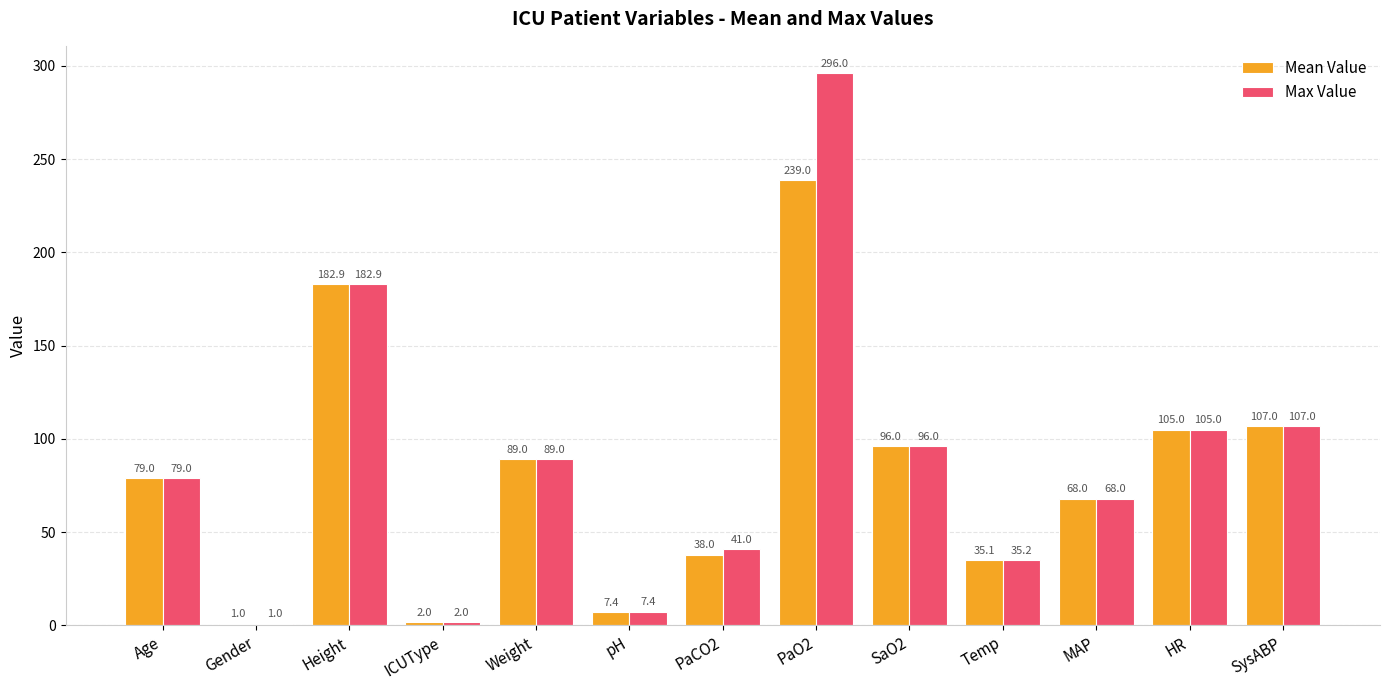

How many categories are shown in the chart?

13